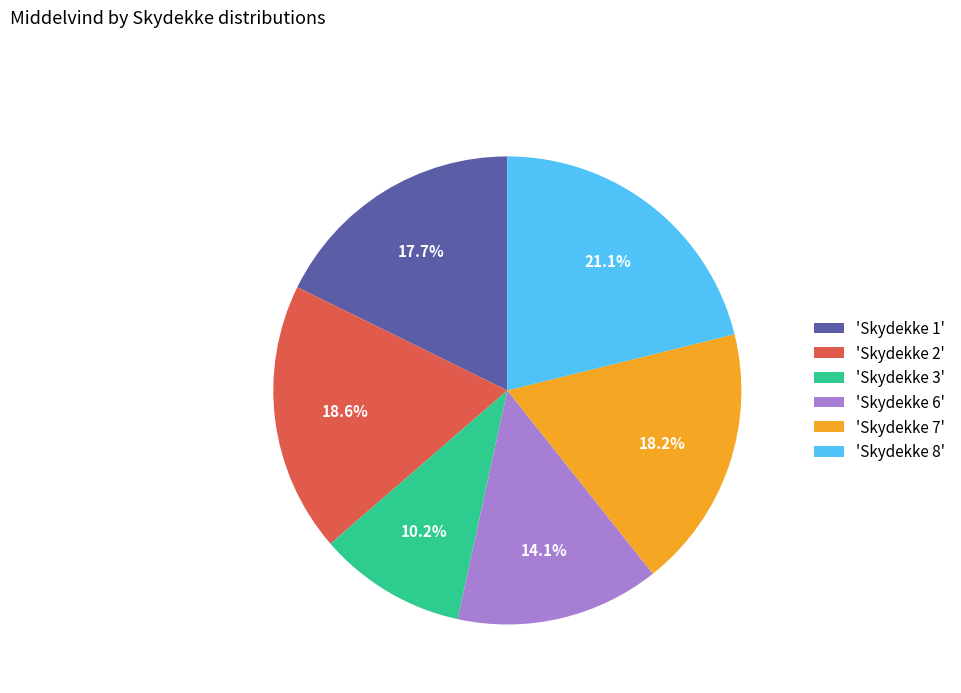

How many slices are in this pie chart?

6